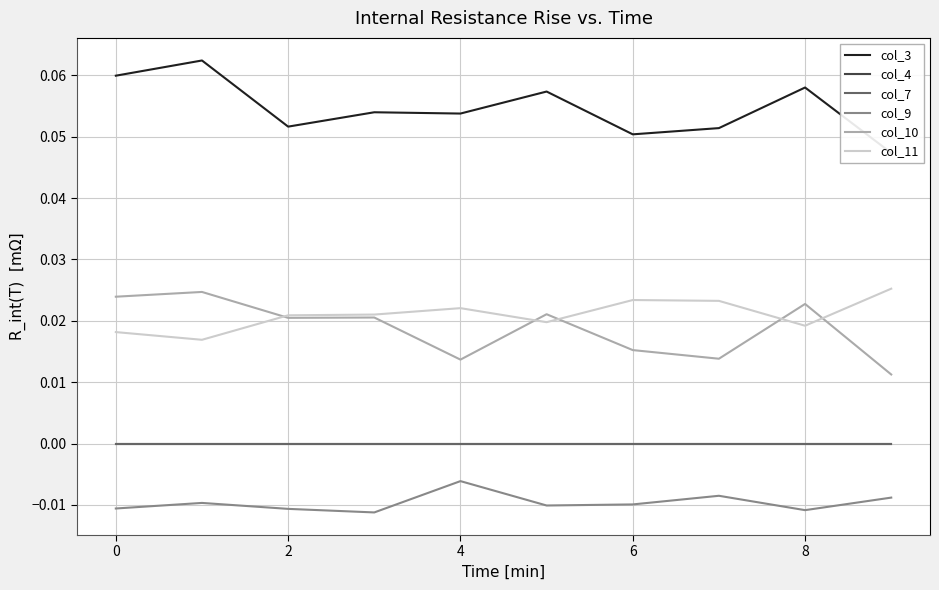

In col_10, how many points are lower than both neighbors (excluding endpoints)?

3